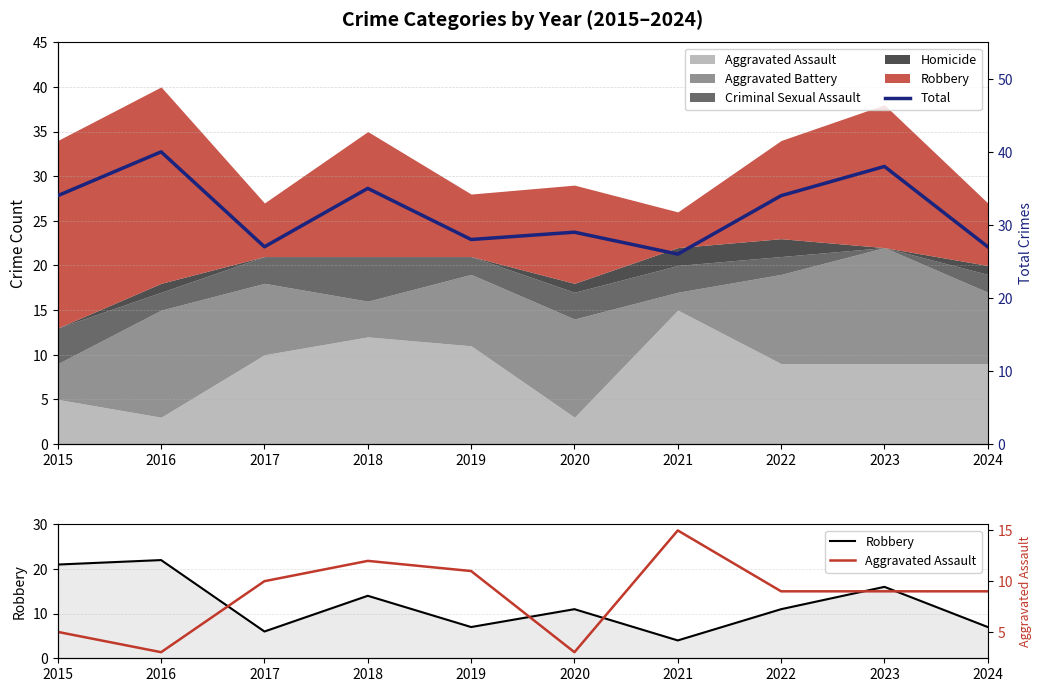

How many lines are shown in the chart?

3